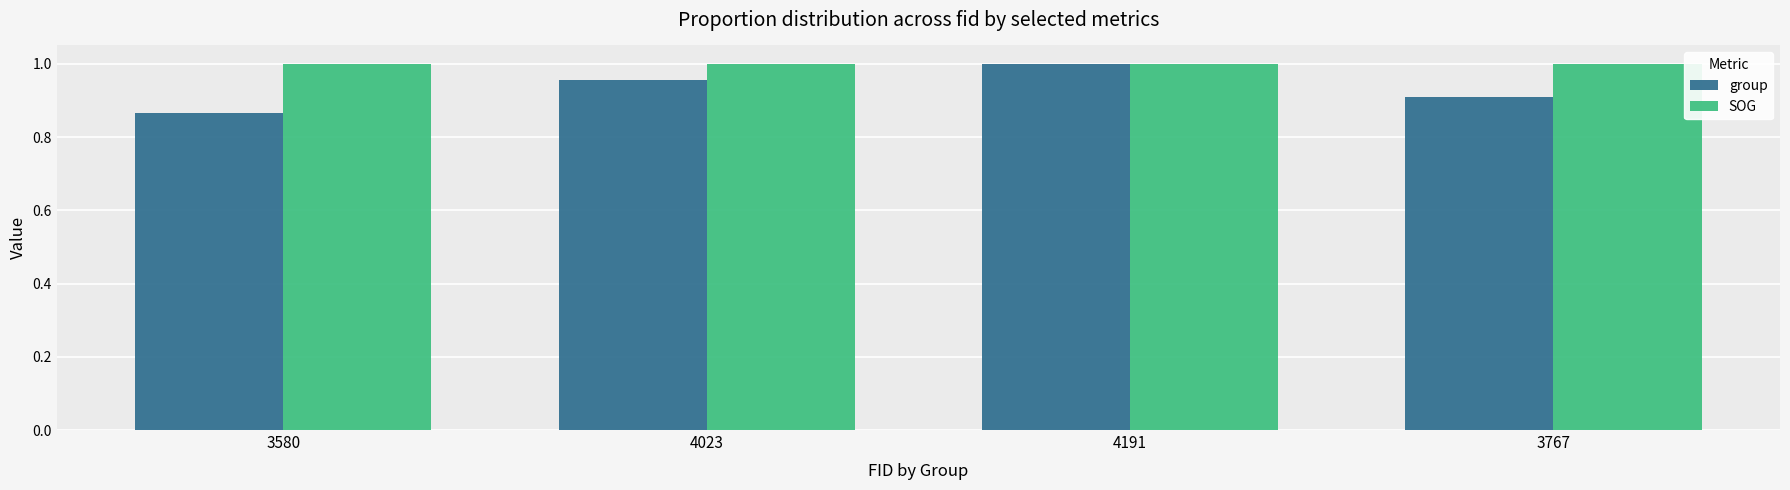

Which category has the lowest value across all series?

3580